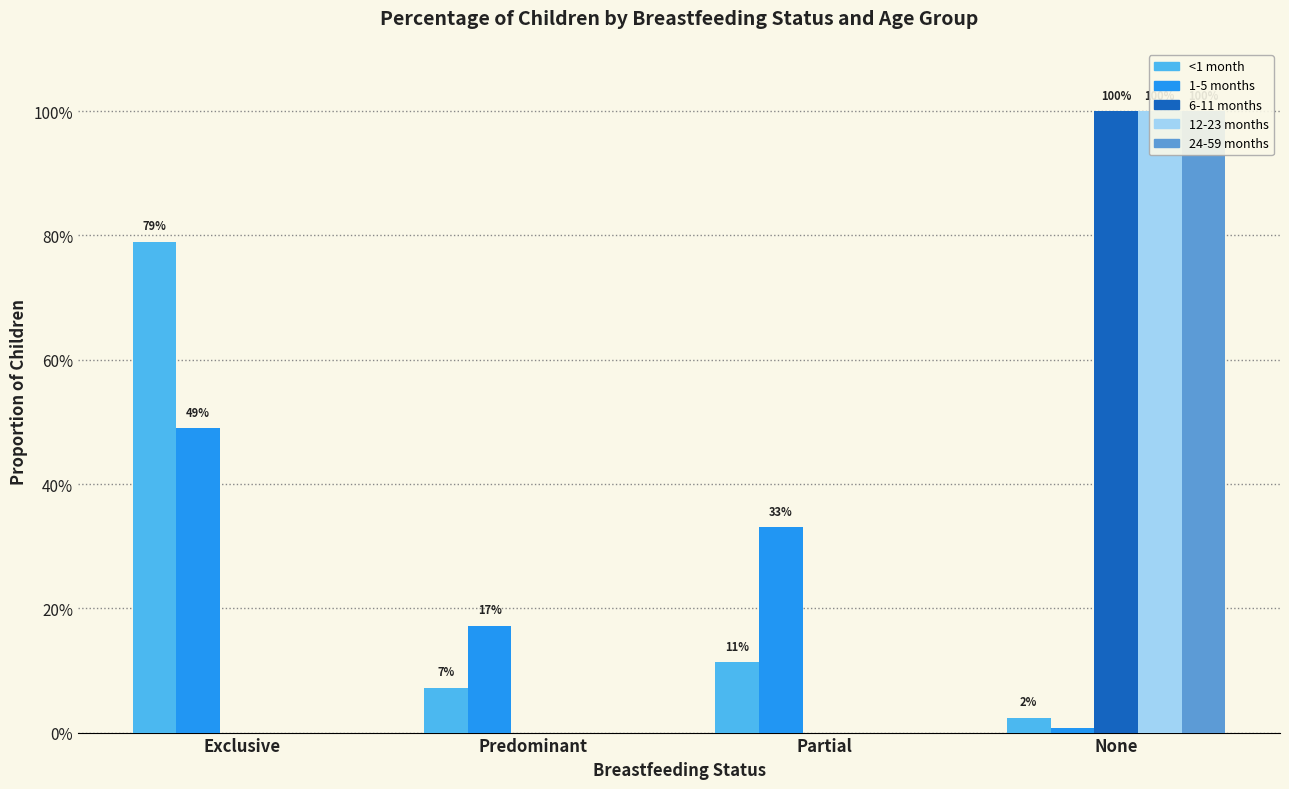

Reading left to right, list all the values displayed in this chart.

<1 month: Exclusive=0.8	Predominant=0.1	Partial=0.1	None=0.0
1-5 months: Exclusive=0.5	Predominant=0.2	Partial=0.3	None=0.0
6-11 months: Exclusive=0.0	Predominant=0.0	Partial=0.0	None=1.0
12-23 months: Exclusive=0.0	Predominant=0.0	Partial=0.0	None=1.0
24-59 months: Exclusive=0.0	Predominant=0.0	Partial=0.0	None=1.0